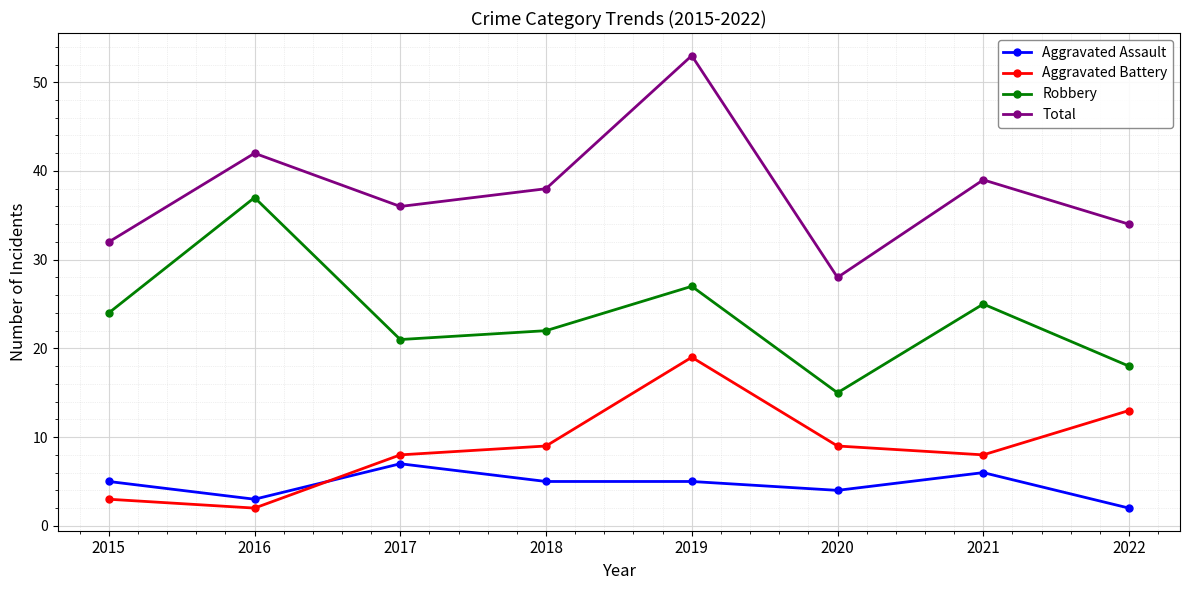

What is the value of the Total point at the 8th from the left?

34